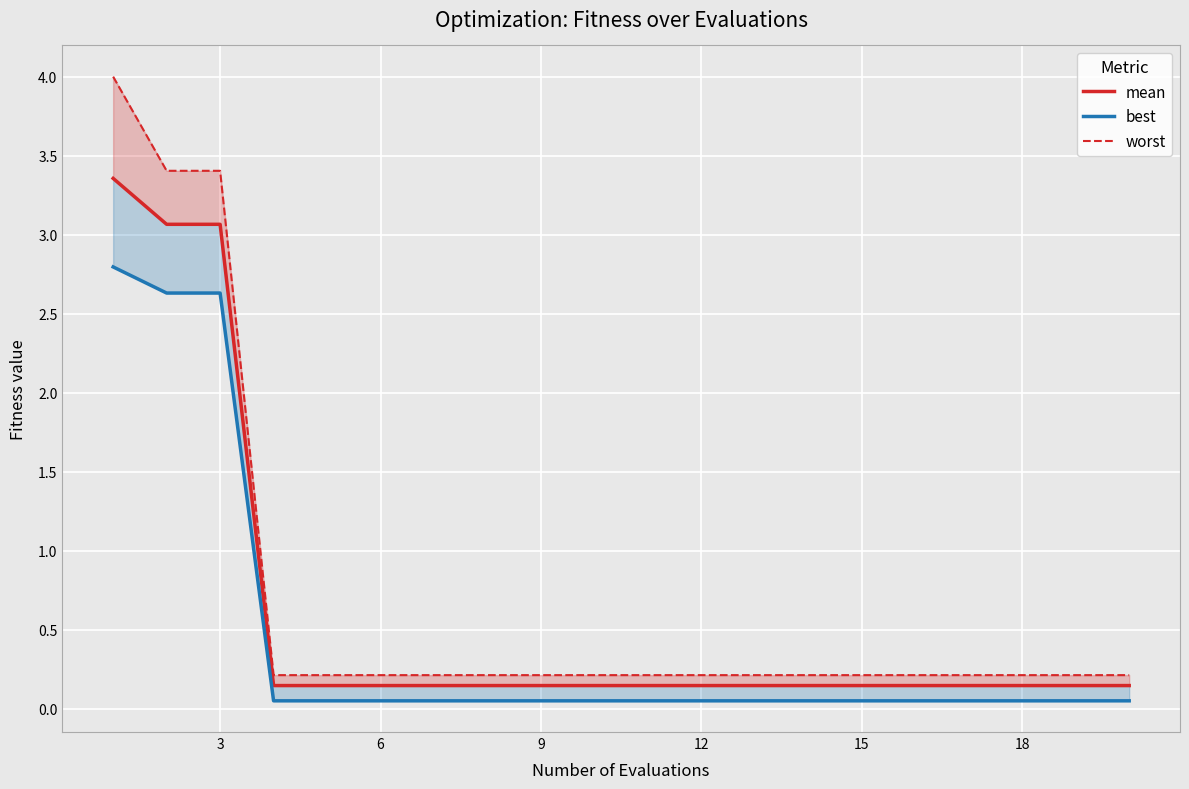

What is the maximum value shown in the chart?

4.0